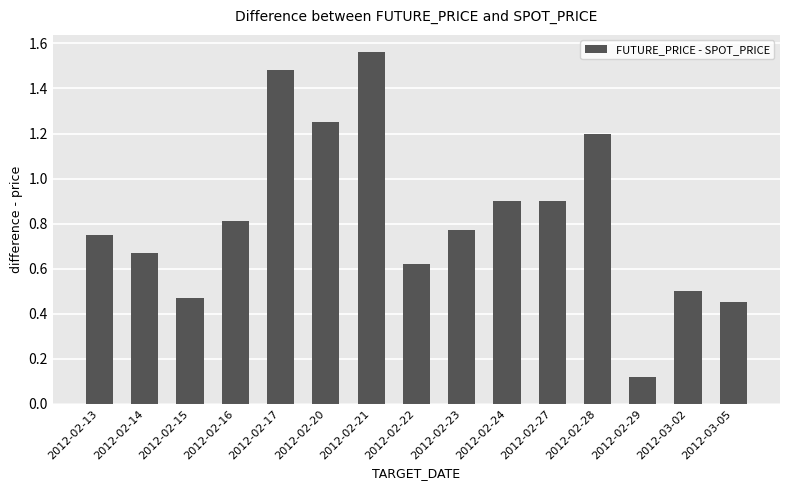

What is the value of the 10th bar from the left?

0.9